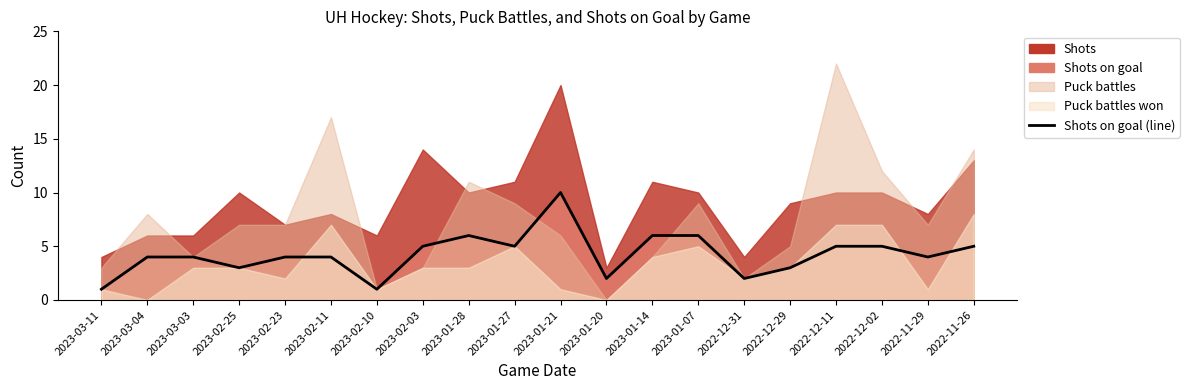

What position from the left is 2023-02-03?

8